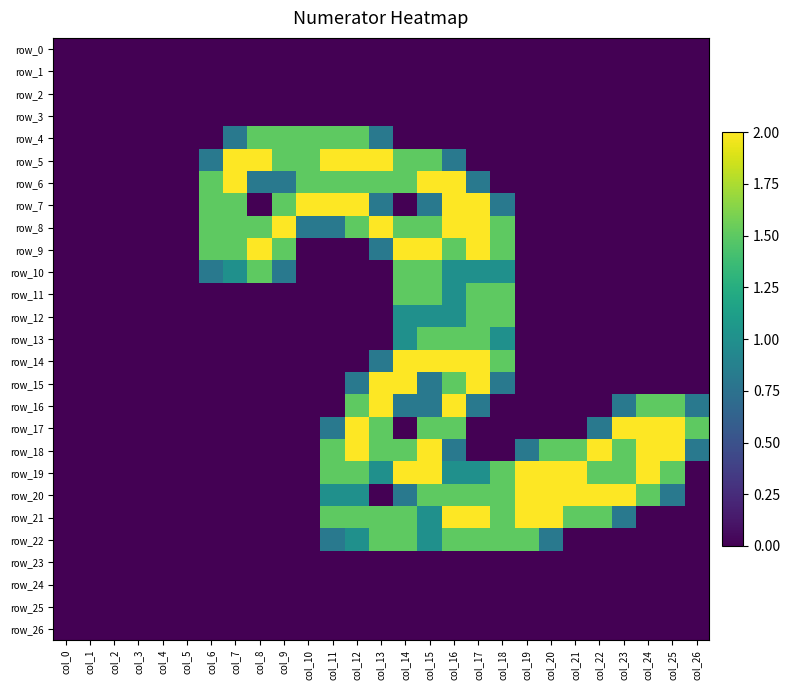

Which series has the largest range (max minus min)?

row_5